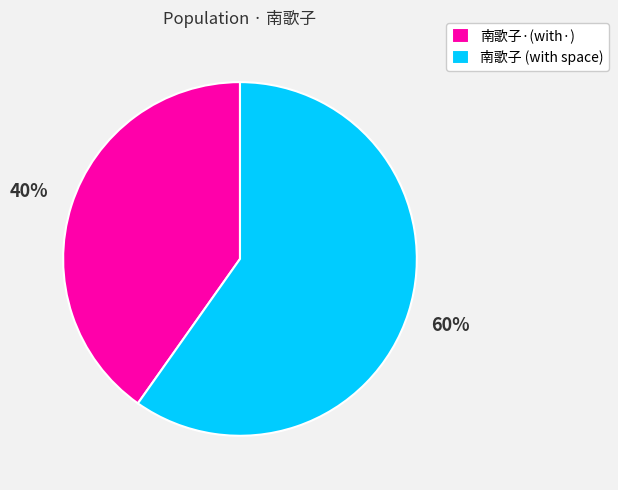

To the nearest percent, what is the average slice percentage?

50%